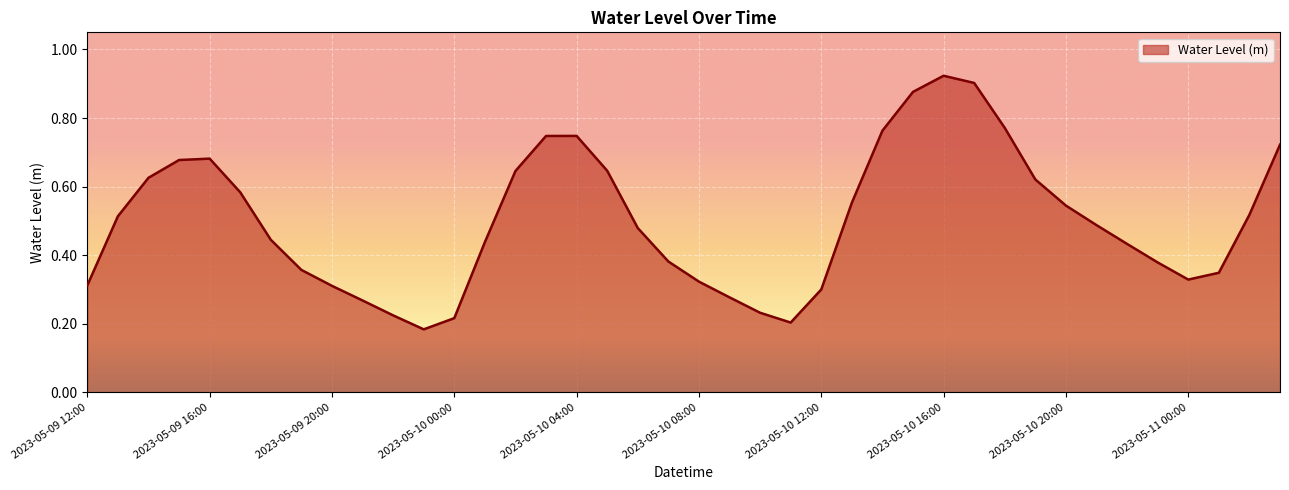

What is the minimum value shown in the chart?

0.2